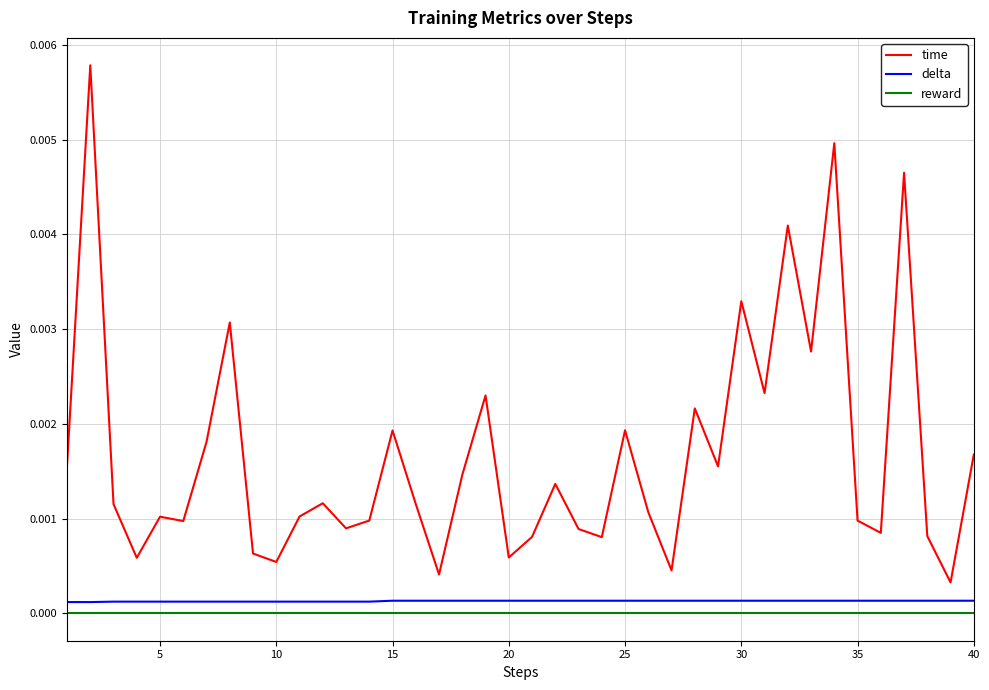

True or false: reward and time intersect in this chart.

False